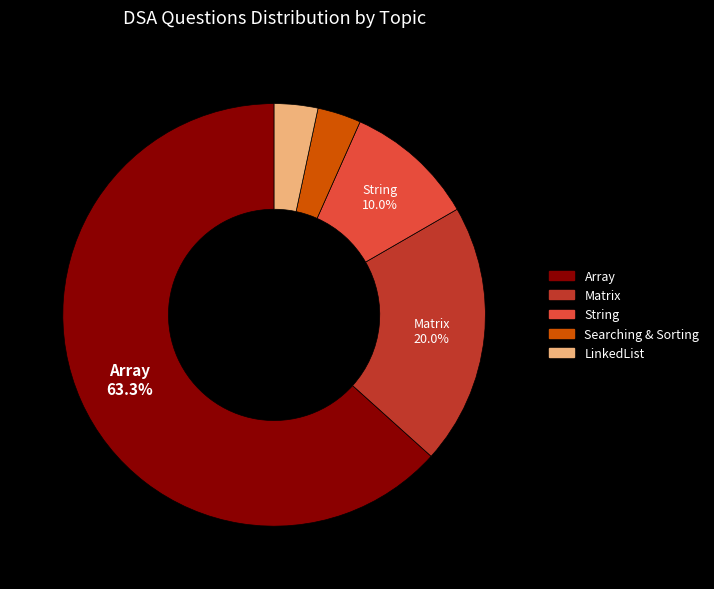

To the nearest percent, what is the combined percentage of LinkedList and String?

13%